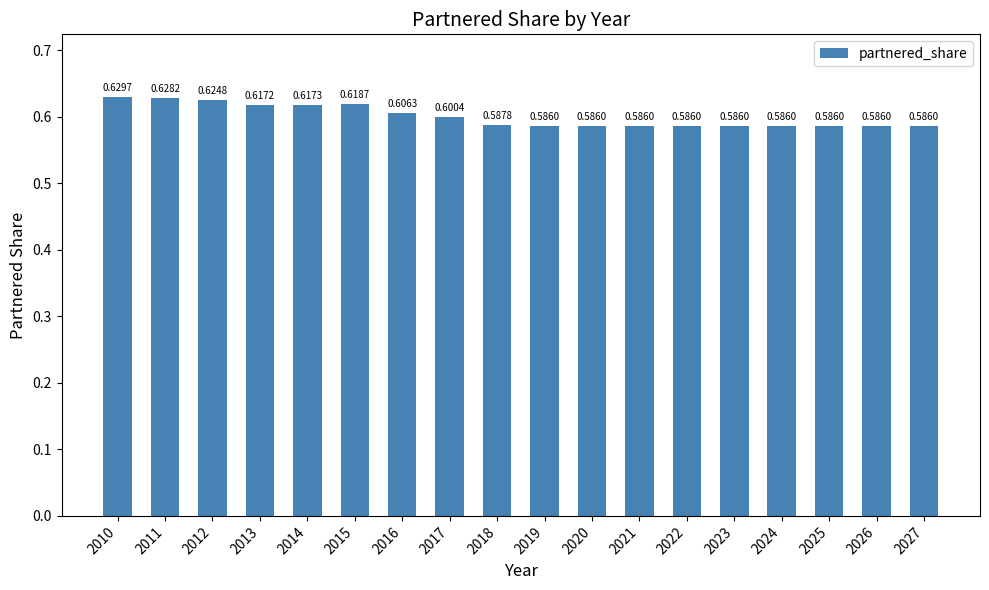

Is it true that the value at 2022 is 0.3?

False